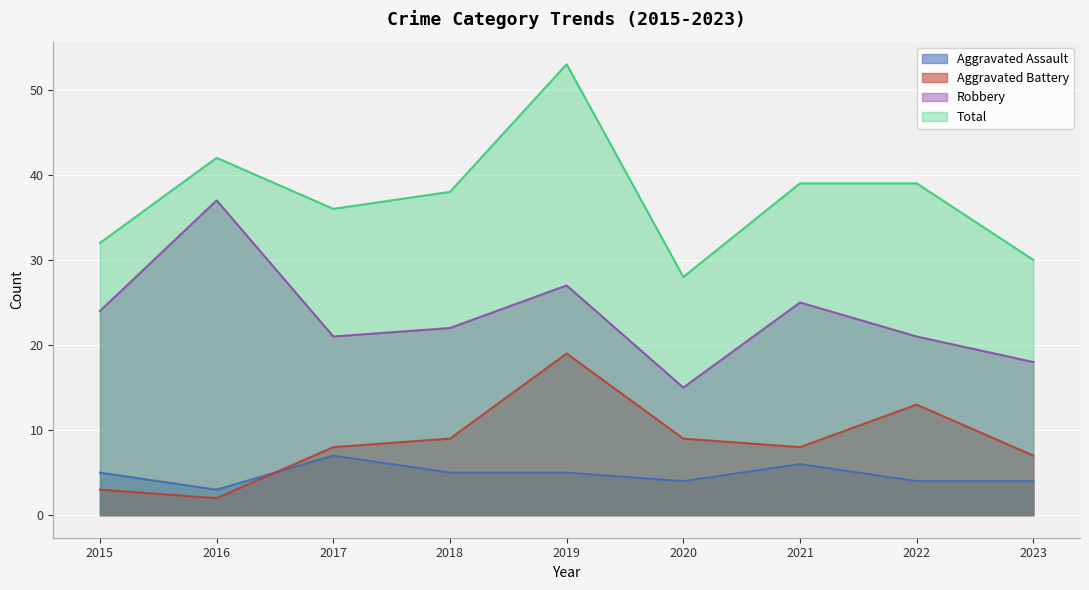

What is the difference between the maximum and minimum values in the Robbery series?

22